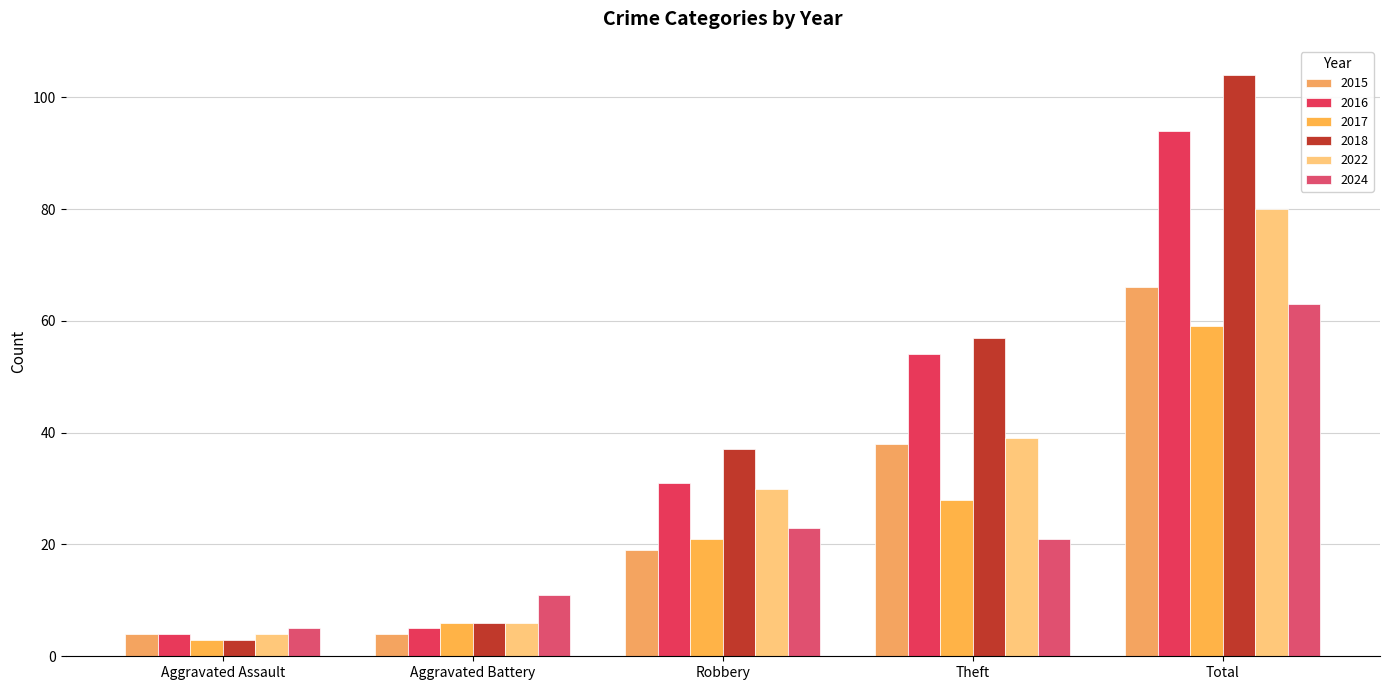

The 2024 series shows 11 at Aggravated Battery. True or false?

True